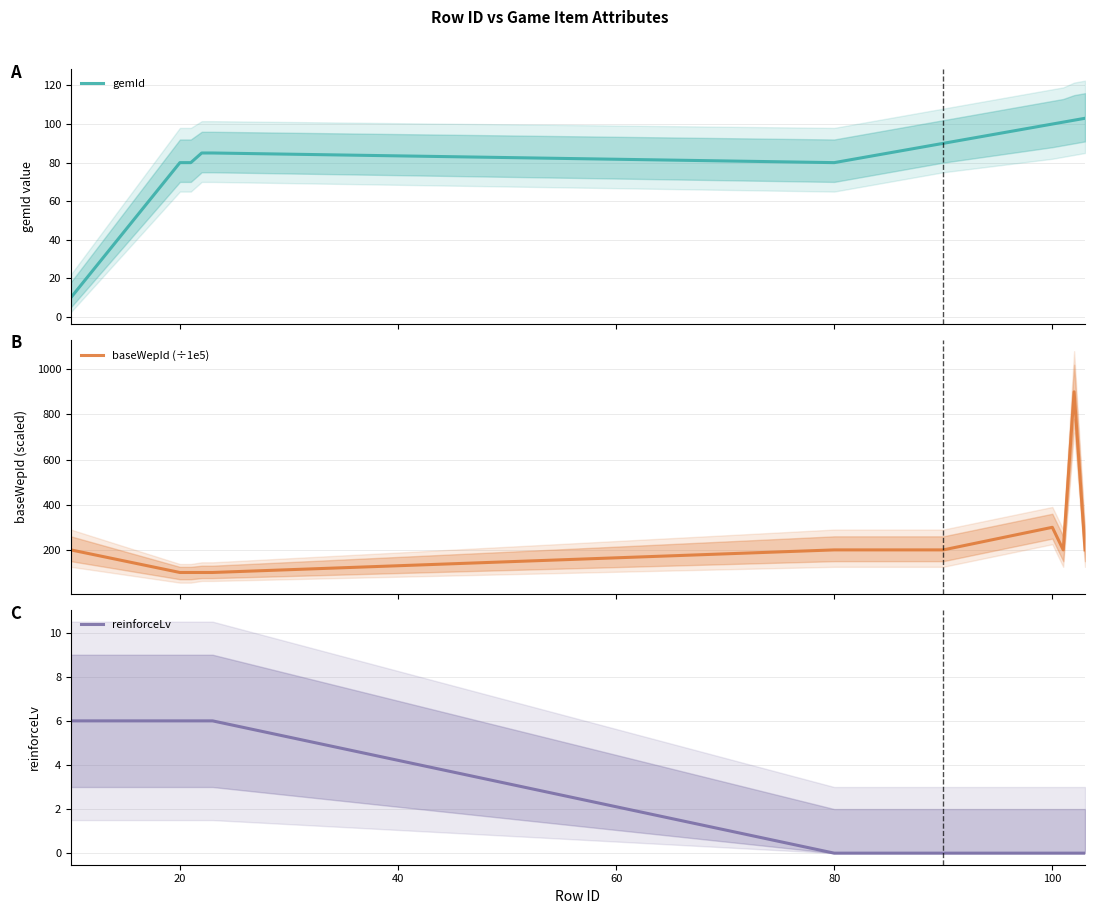

How many lines are shown in the chart?

3